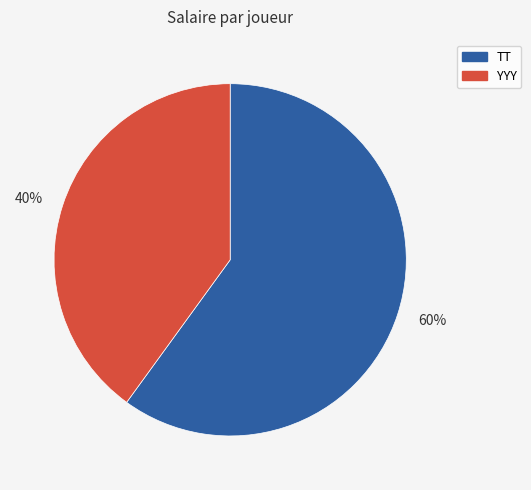

What percentage is the 40% slice, to the nearest percent?

40%